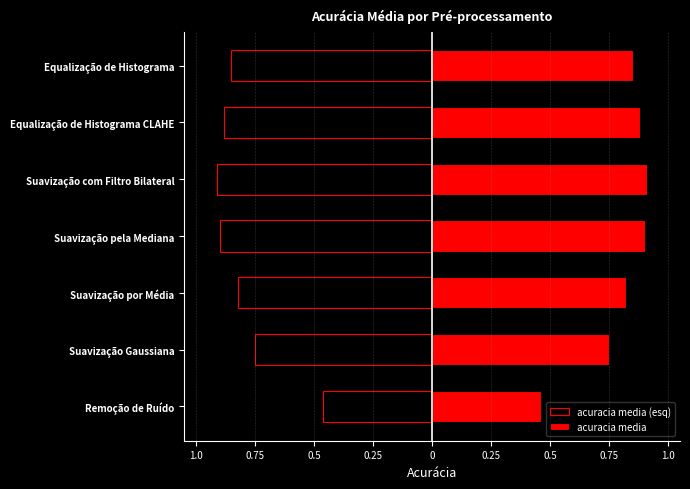

What is the difference between the second highest and minimum values in the acuracia media series?

0.4